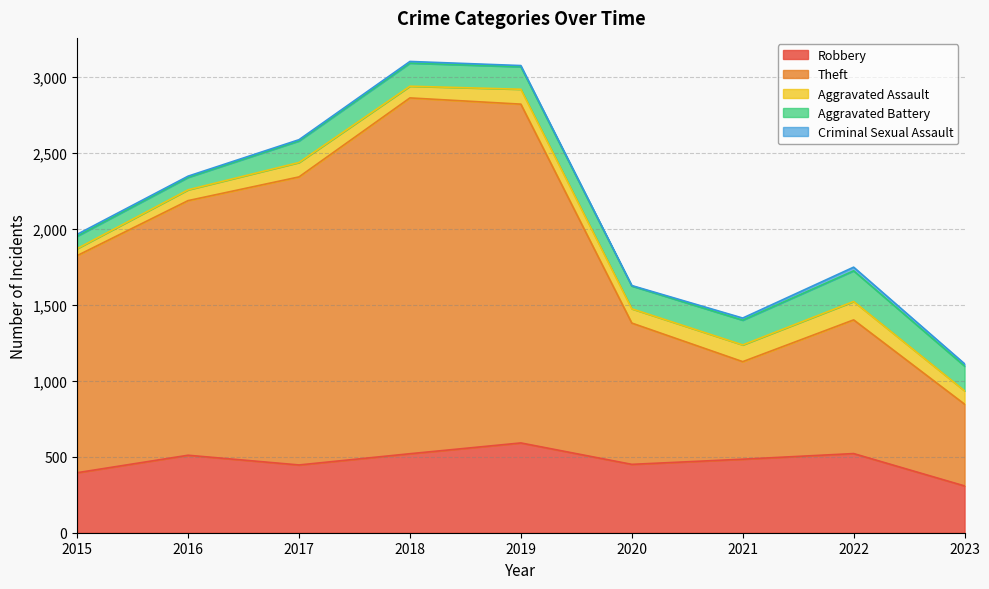

What value does the Aggravated Battery series have at 2016?

82